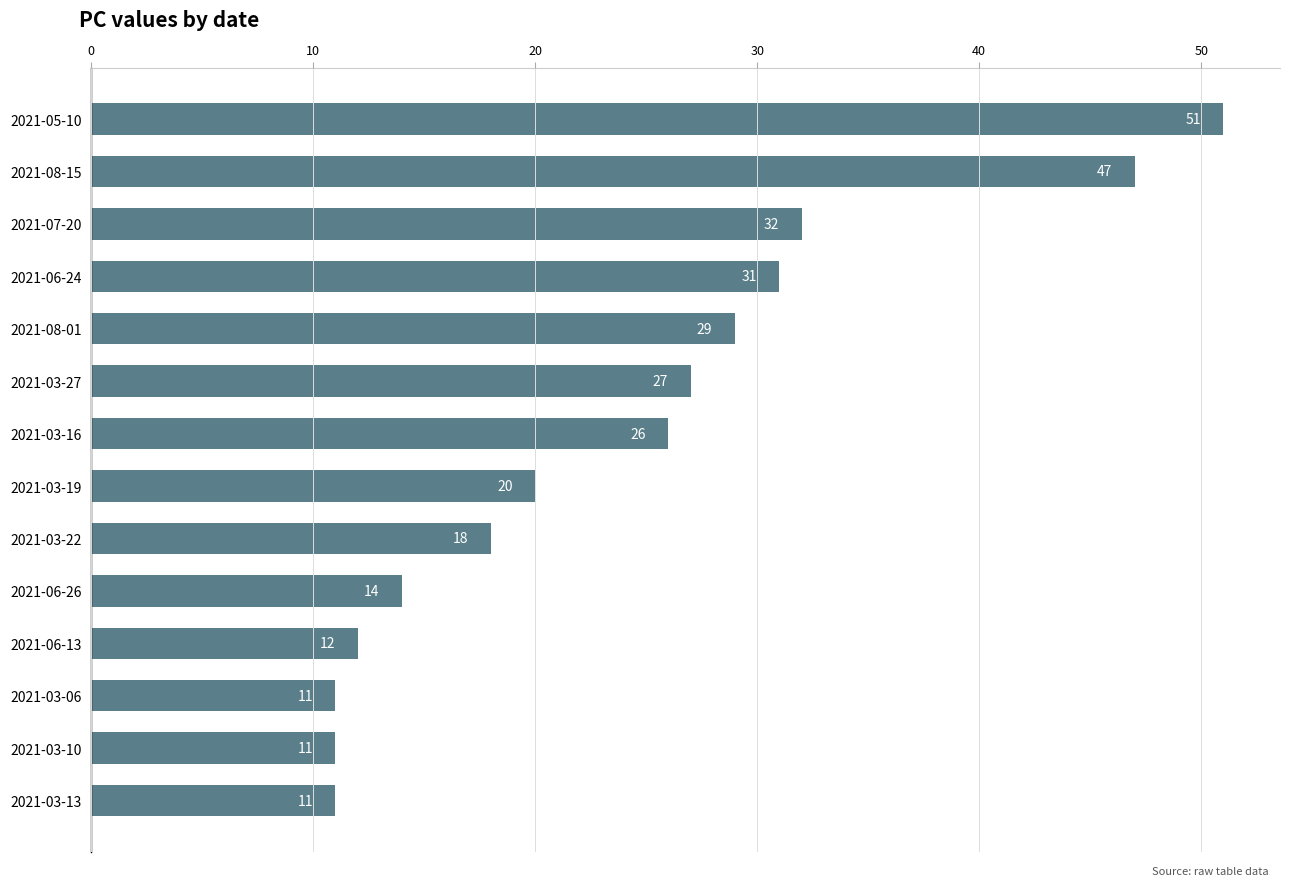

What is the difference between the maximum and minimum values?

40